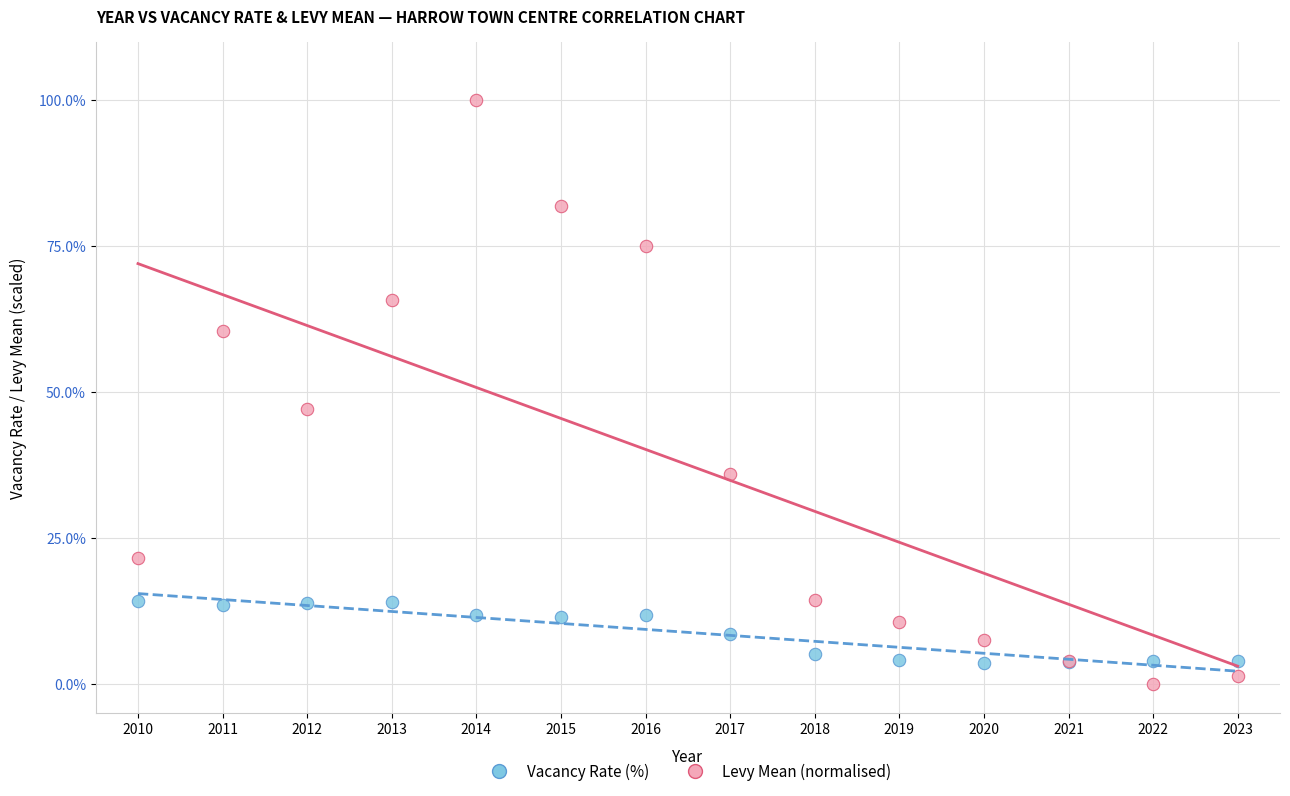

Across all series, what Y value is closest to 50?

47.1